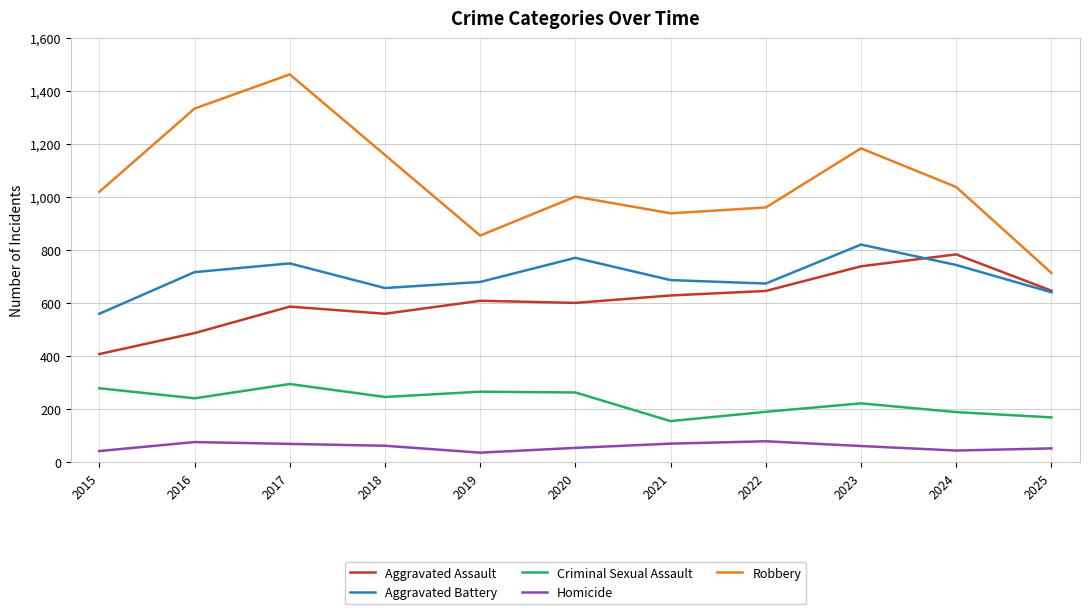

What is the maximum value for Aggravated Assault?

784